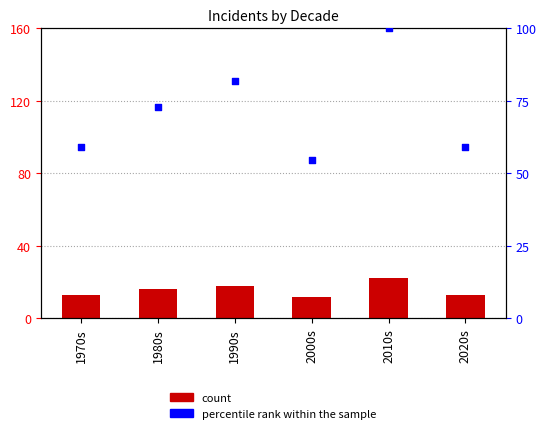

At how many categories does at least one series exceed 89?

1